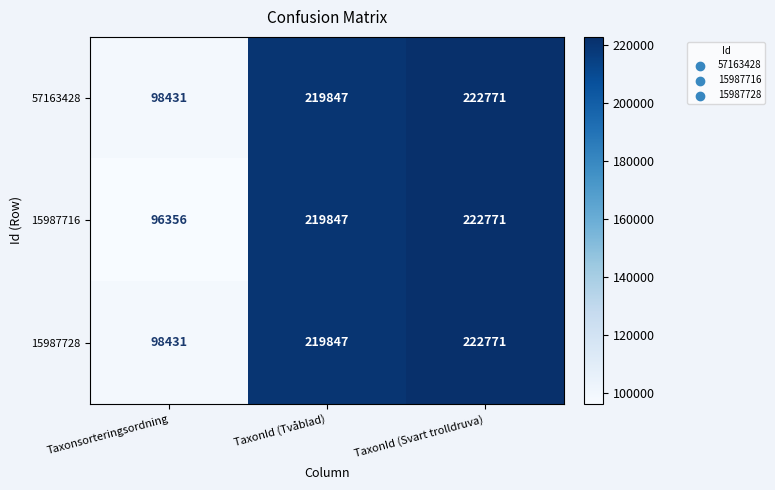

Reading left to right, list all the values displayed in this chart.

57163428: 98431	219847	222771
15987716: 96356	219847	222771
15987728: 98431	219847	222771